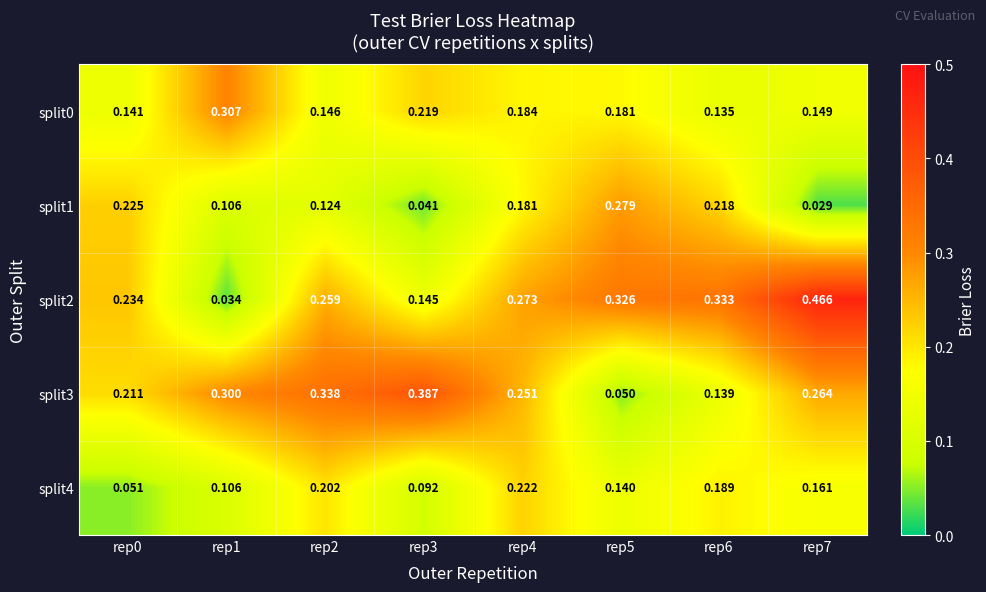

Is the value of split1 at rep4 greater than the value of split0 at rep2?

Yes